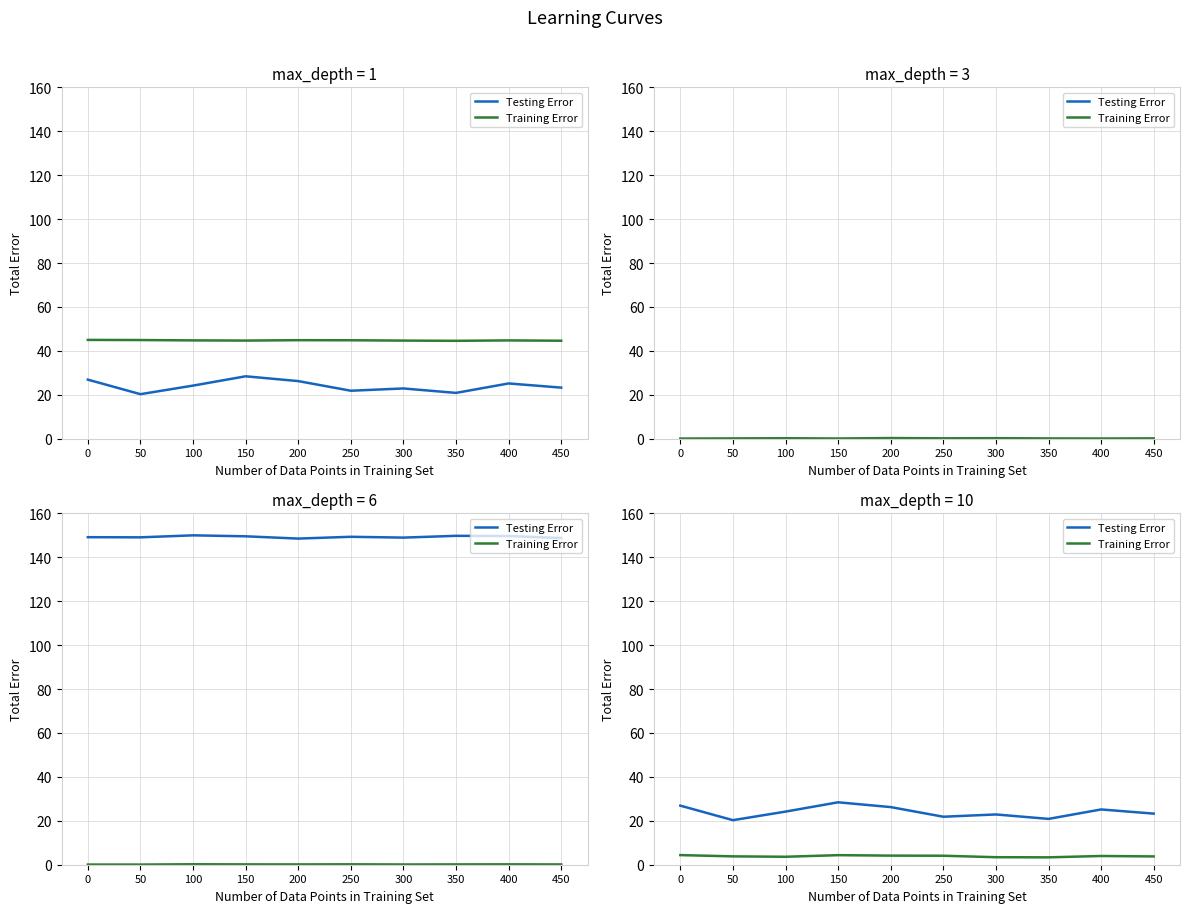

Rank the series at 150 from highest to lowest value.

Testing Error, Training Error